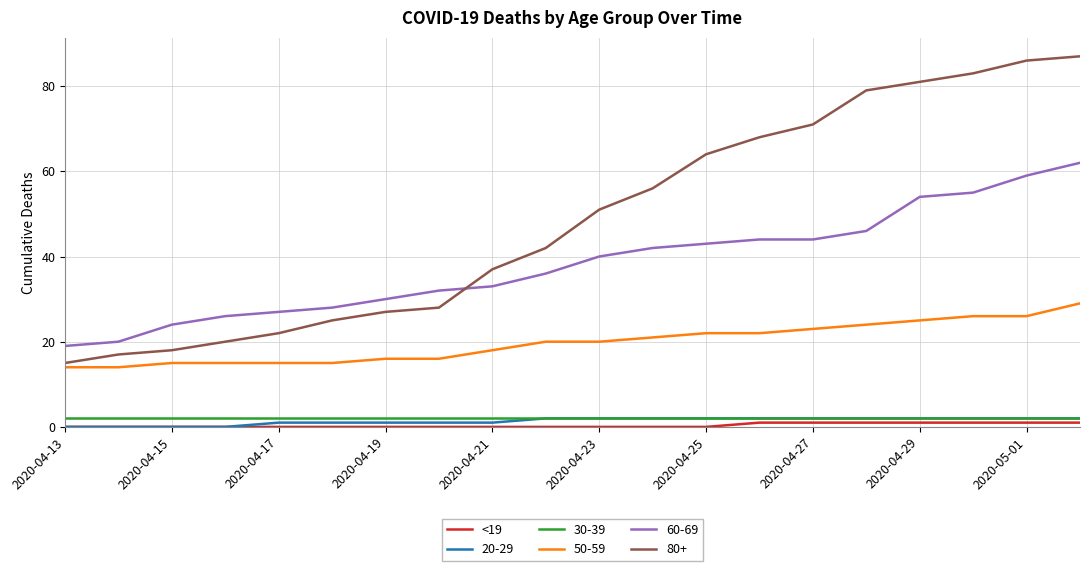

What is the maximum value shown in the chart?

87